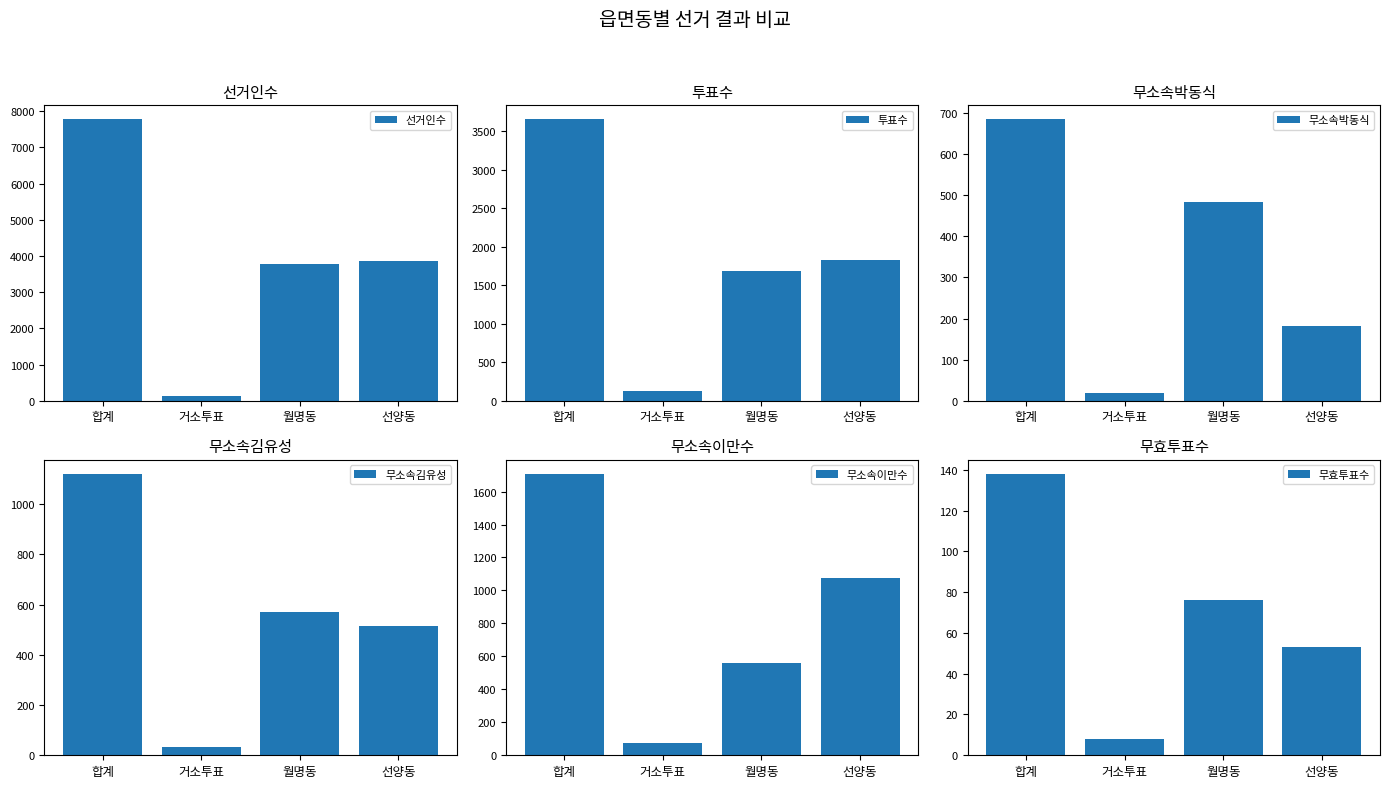

Which has a higher value, 거소투표 or 월명동?

월명동